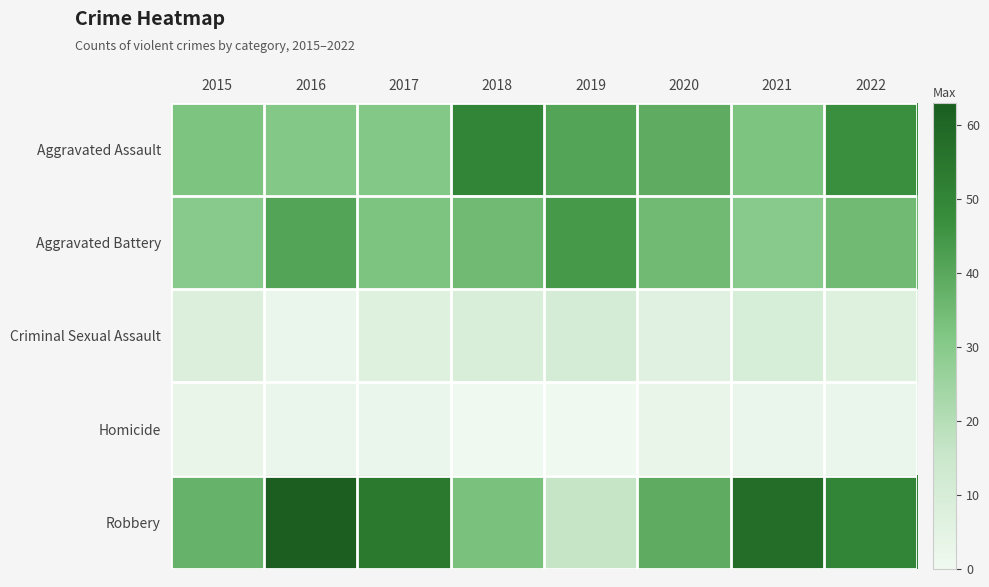

Reading left to right, list all the values displayed in this chart.

Aggravated Assault: 2015=32	2016=31	2017=31	2018=50	2019=41	2020=39	2021=32	2022=47
Aggravated Battery: 2015=30	2016=41	2017=32	2018=35	2019=44	2020=35	2021=30	2022=35
Criminal Sexual Assault: 2015=8	2016=2	2017=7	2018=9	2019=11	2020=6	2021=10	2022=7
Homicide: 2015=3	2016=2	2017=2	2018=0	2019=0	2020=3	2021=2	2022=2
Robbery: 2015=37	2016=63	2017=54	2018=33	2019=16	2020=39	2021=58	2022=50